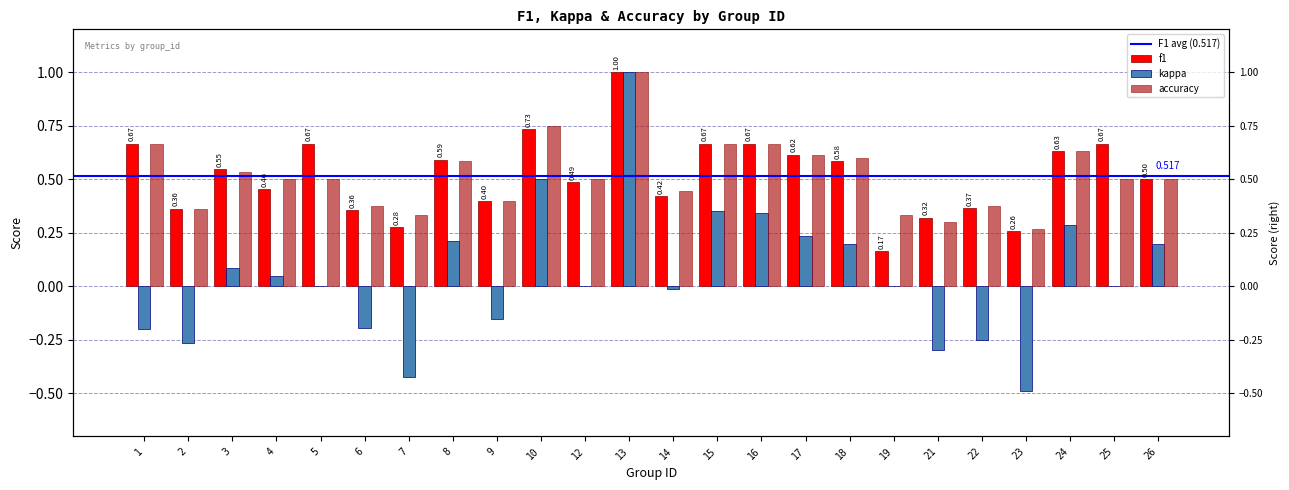

The value of kappa at 6 is -0.1. True or false?

False